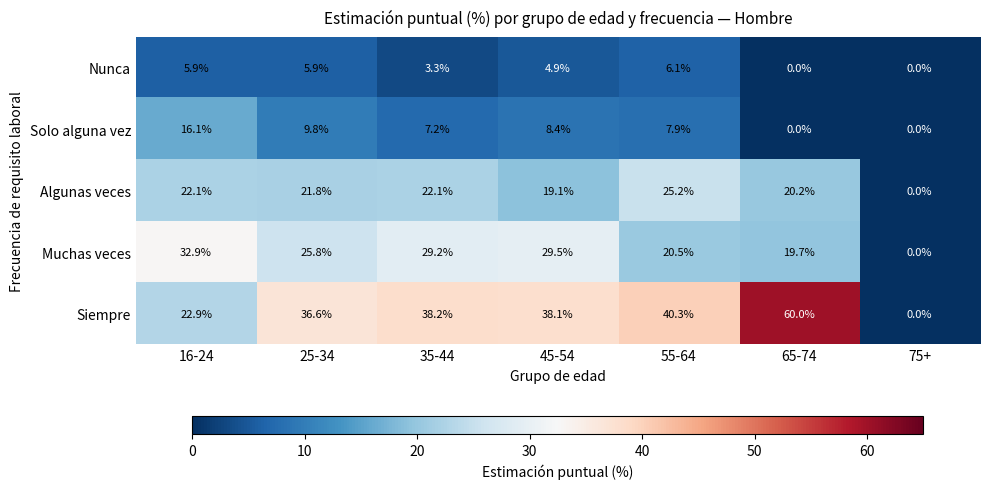

At 25-34, list the series in order from largest to smallest.

Siempre, Muchas veces, Algunas veces, Solo alguna vez, Nunca